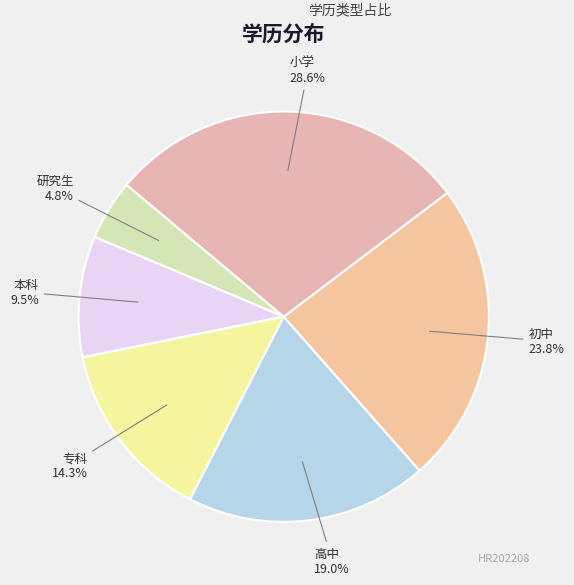

Count the number of slices in the pie.

6